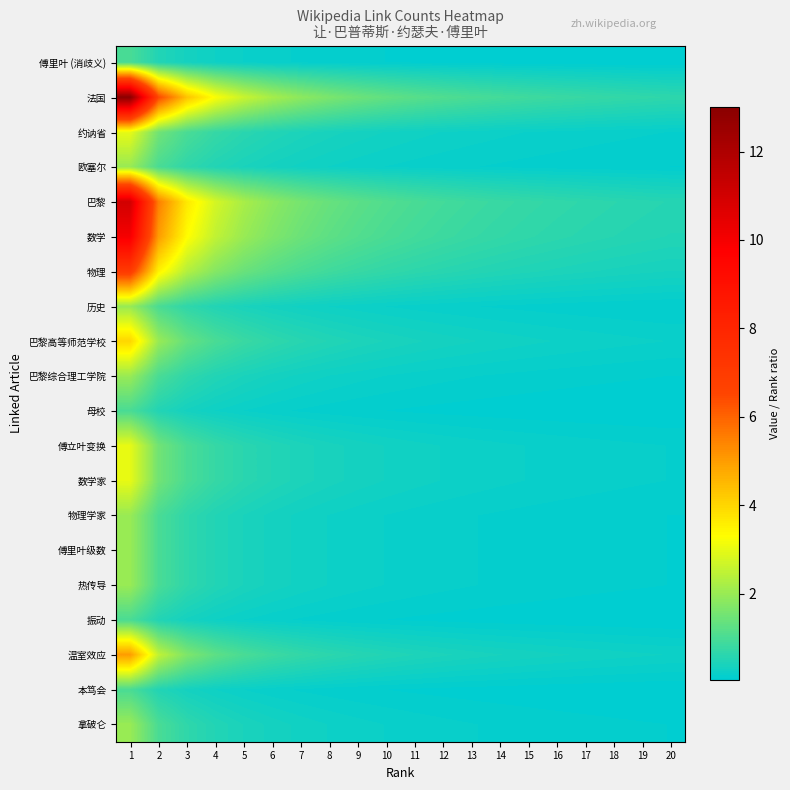

What is the difference between the highest and lowest values at 3?

4.0